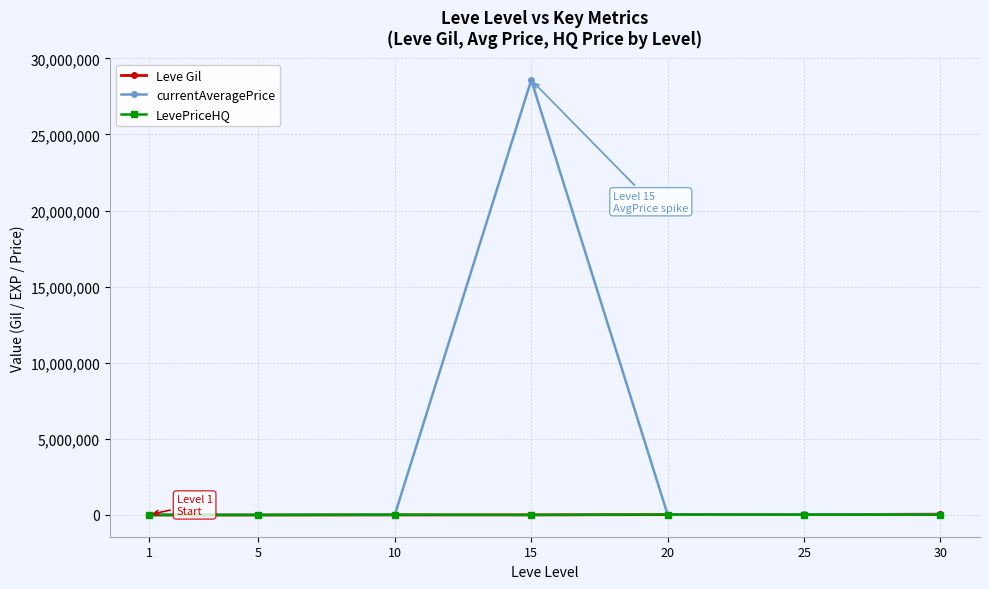

In currentAveragePrice, how many points are lower than both neighbors (excluding endpoints)?

2